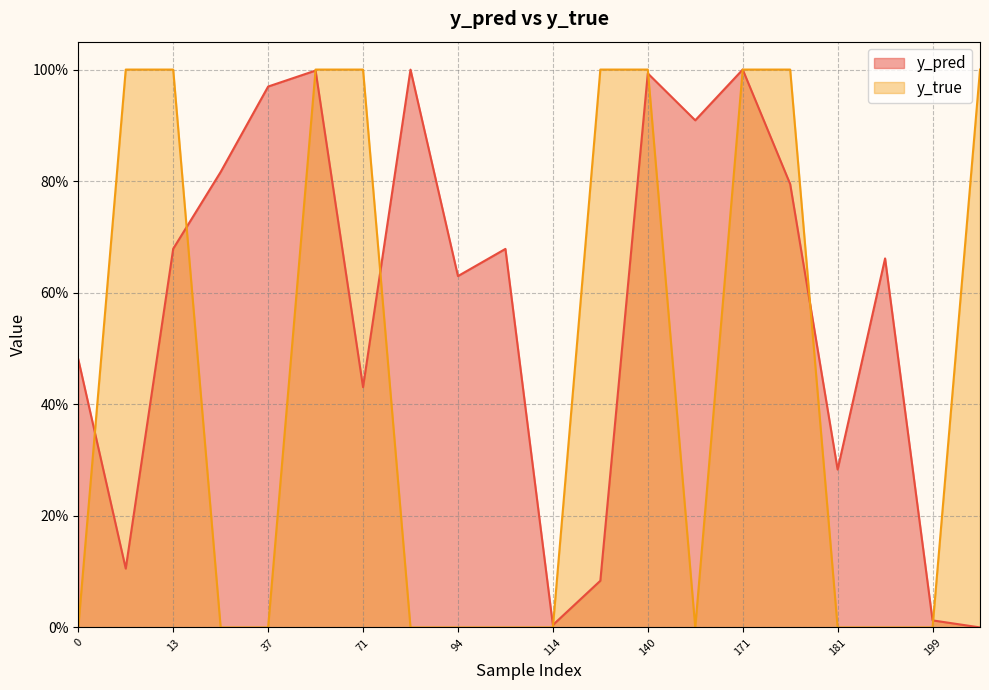

True or false: y_true has more than 2 points higher than both neighbors.

False